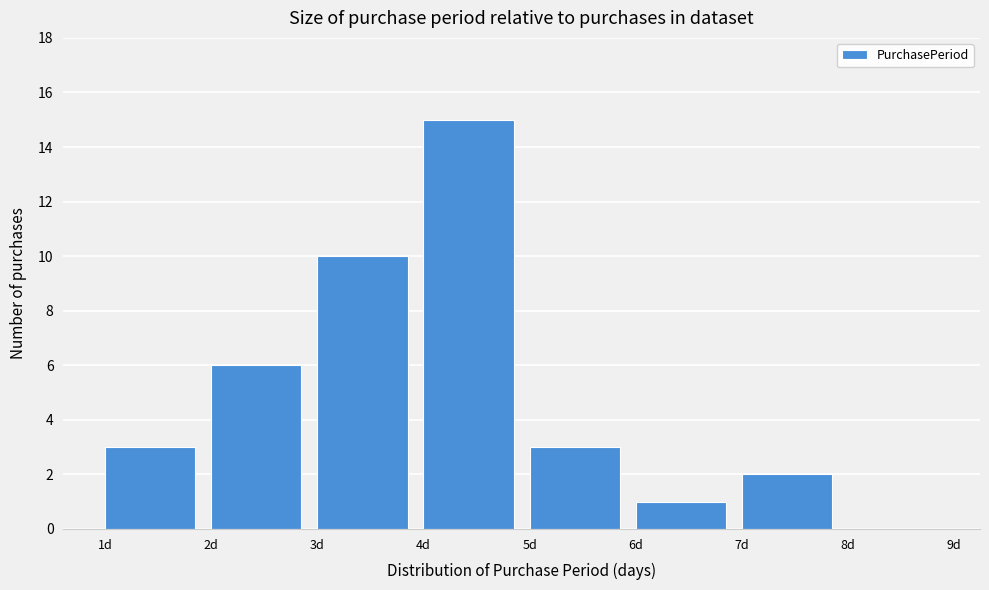

How tall is the bar that spans 6 to 7 on the x-axis? The values are not printed on the chart, so give them approximately, as read against the axis.

1